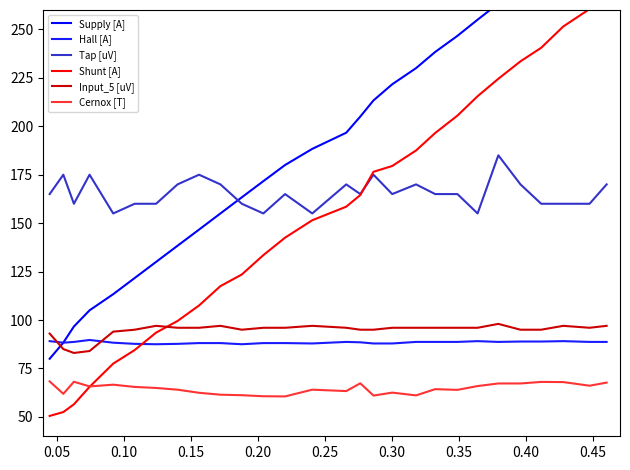

What is the value of the Hall [A] point at the 4th from the left?

89.7